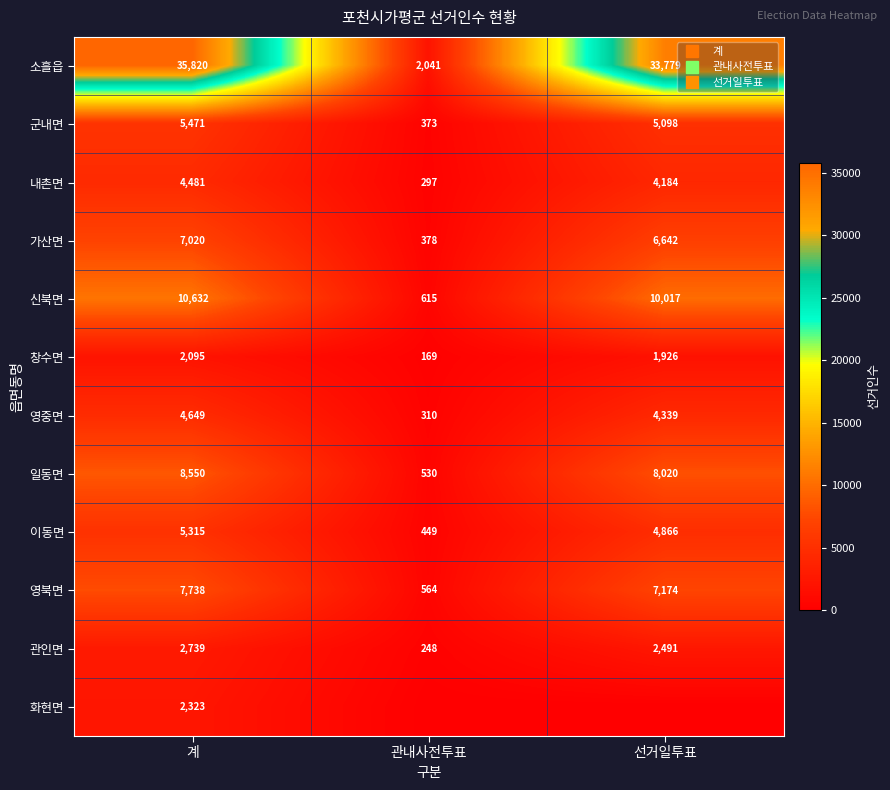

Is the value of 일동면 at 계 greater than the value of 소흘읍 at 선거일투표?

No